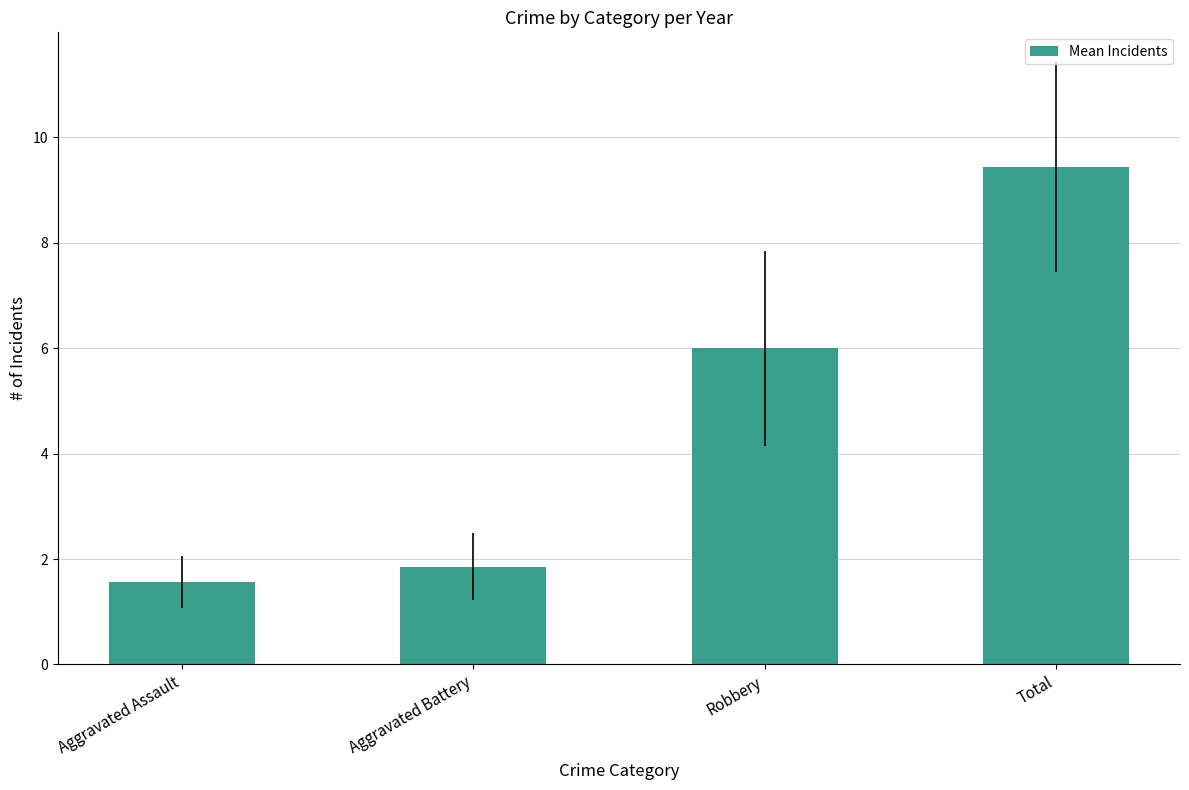

The value at Aggravated Battery is 0.7. True or false?

False